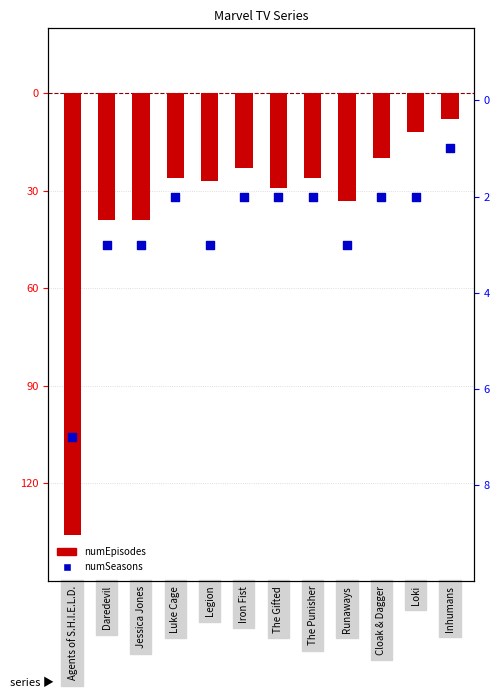

Which series reaches the maximum Y coordinate?

numSeasons